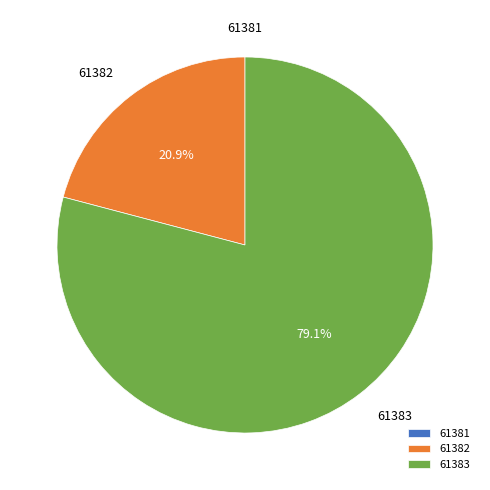

How much of the chart is everything except 61382?

79.1%